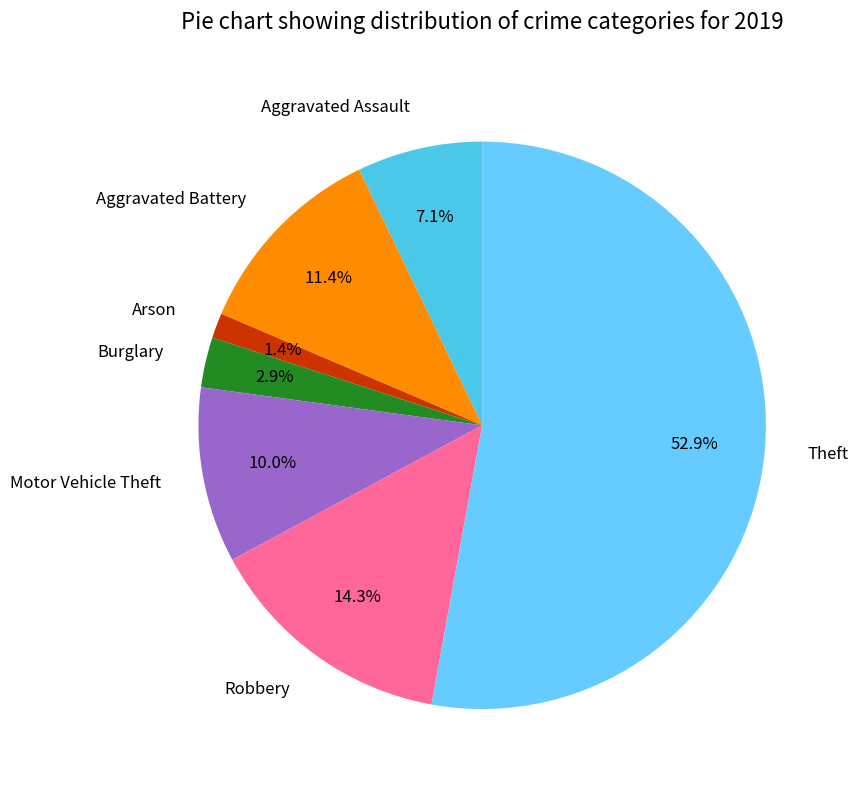

Is there a majority slice in this chart?

Yes